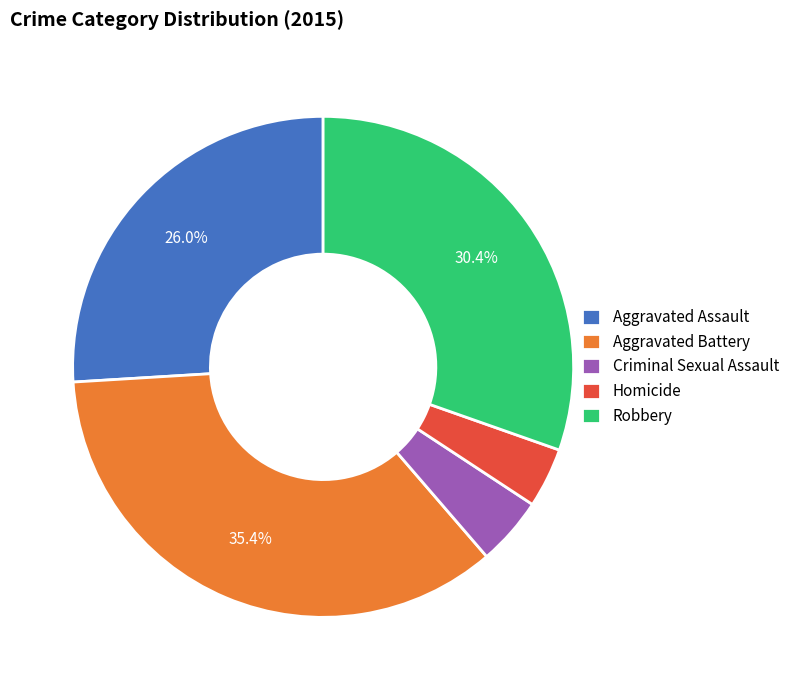

To the nearest percent, what is the difference between the largest and smallest slice percentages?

31%